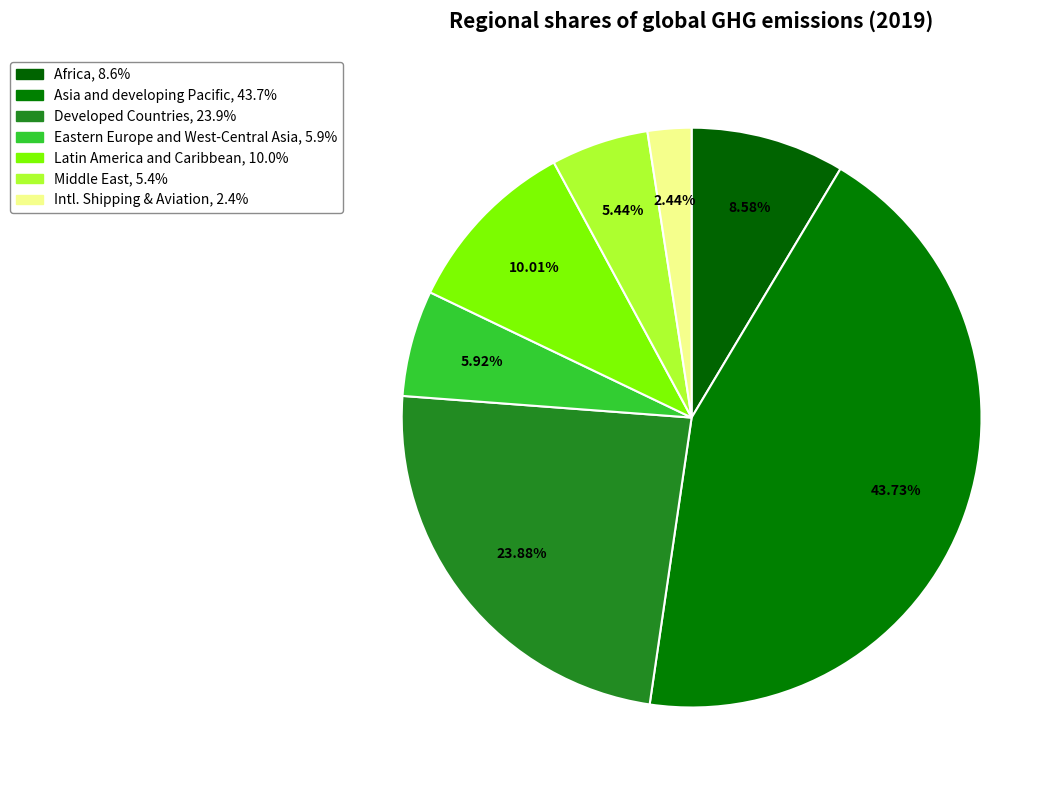

Count the number of slices in the pie.

7